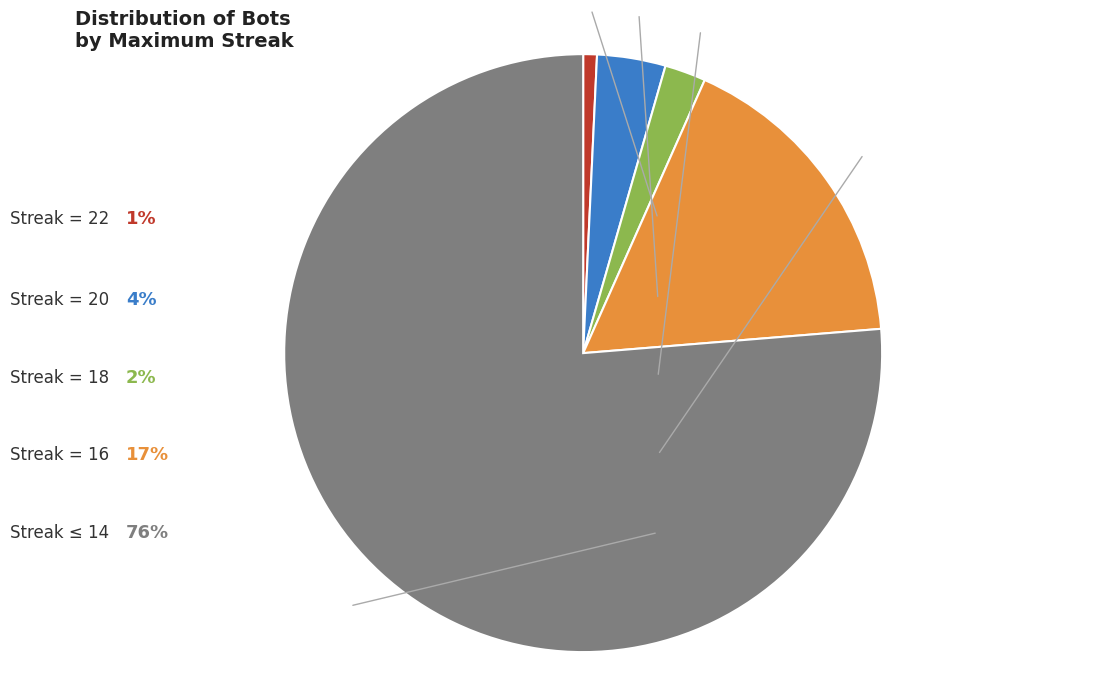

How many slices are in this pie chart?

5